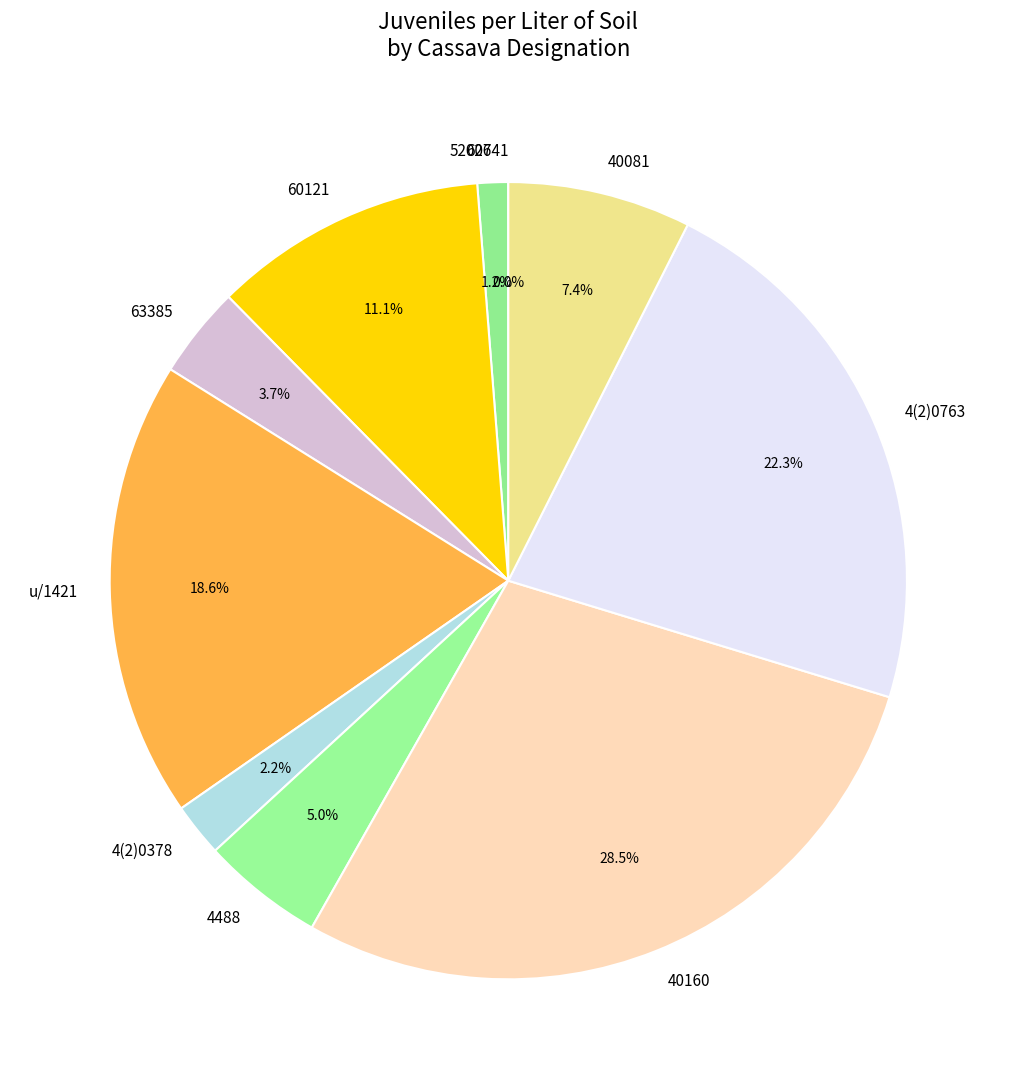

To the nearest percent, what is the difference between the largest and smallest slice percentages?

28%